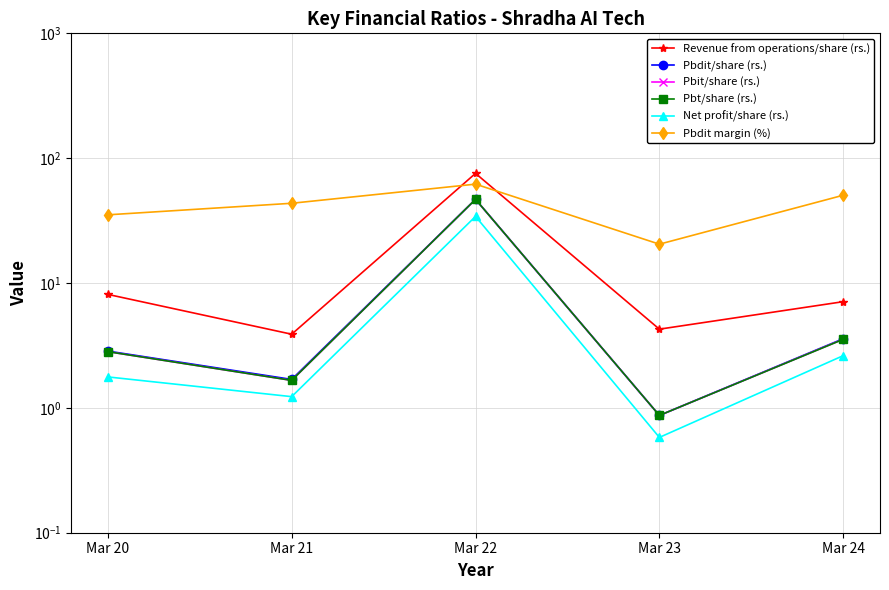

The value of Pbit/share (rs.) at Mar 21 is 1.7. True or false?

True